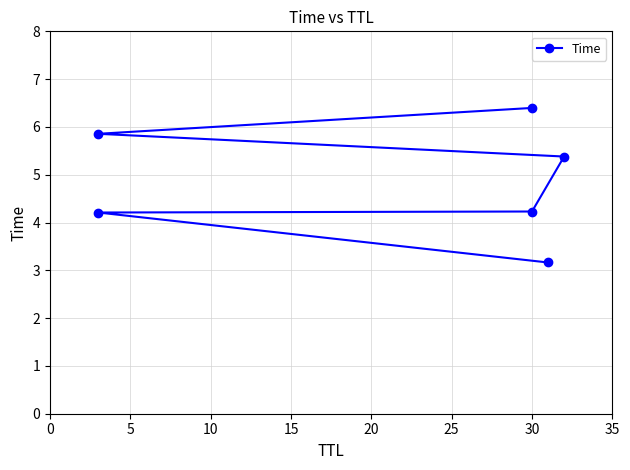

What is the smallest value displayed?

3.2